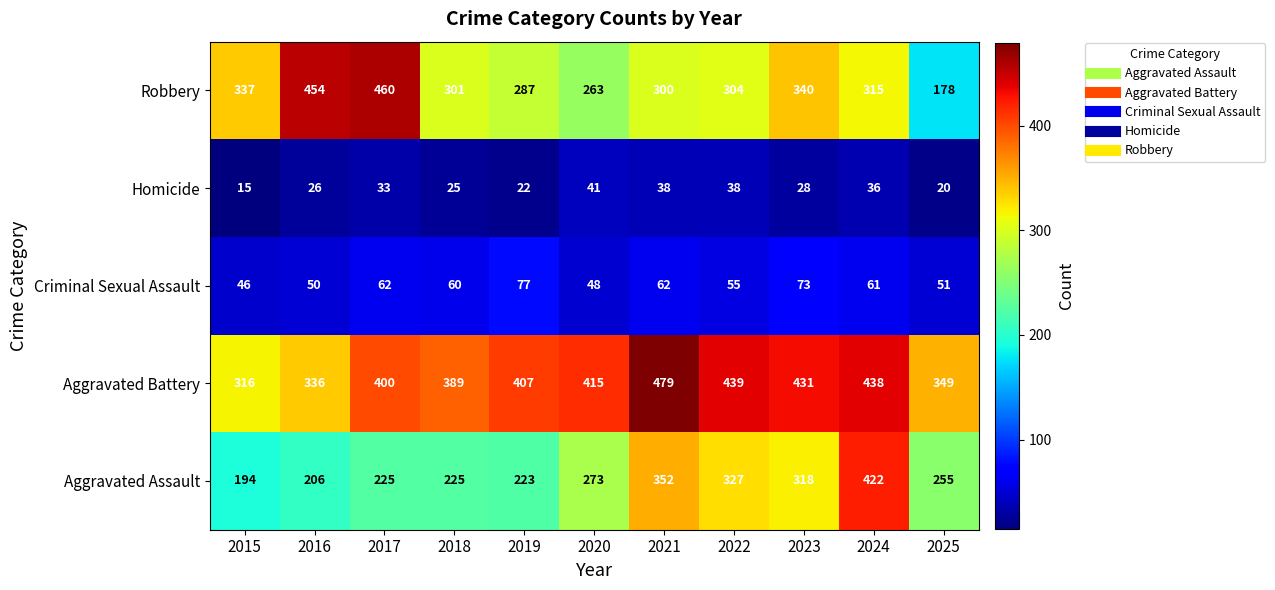

What is the spread (max minus min) of values at 2015?

322